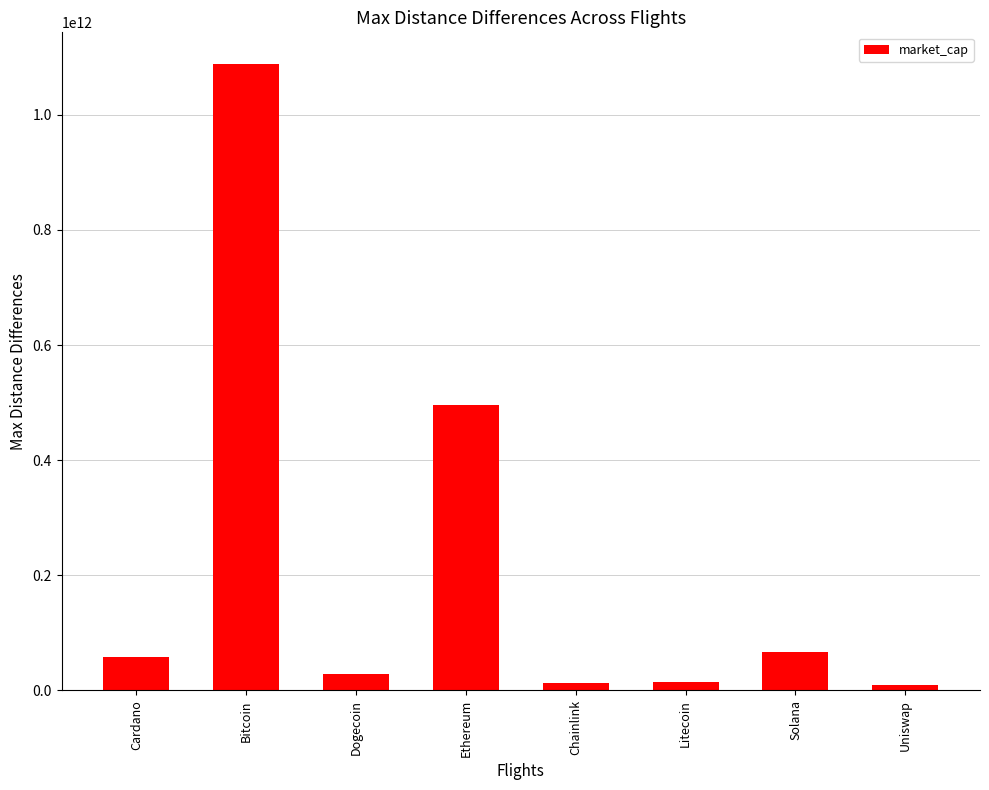

What is the approximate value at Dogecoin?

29411505789